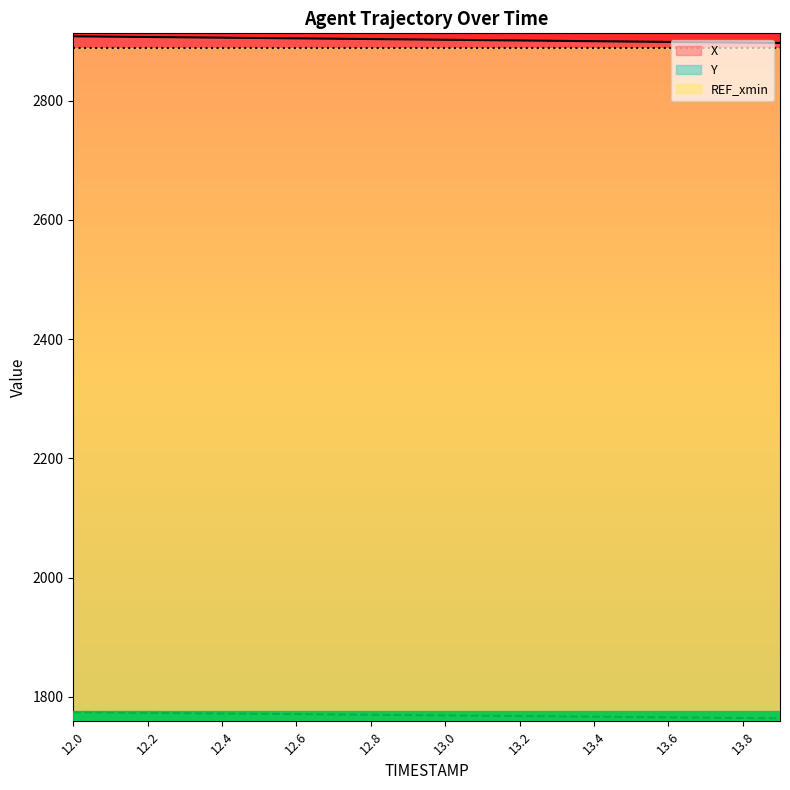

Rank the categories by Y value from lowest to highest.

13.9, 13.8, 13.7, 13.6, 13.5, 13.4, 13.3, 13.2, 13.1, 13.0, 12.9, 12.8, 12.7, 12.6, 12.5, 12.4, 12.3, 12.2, 12.1, 12.0